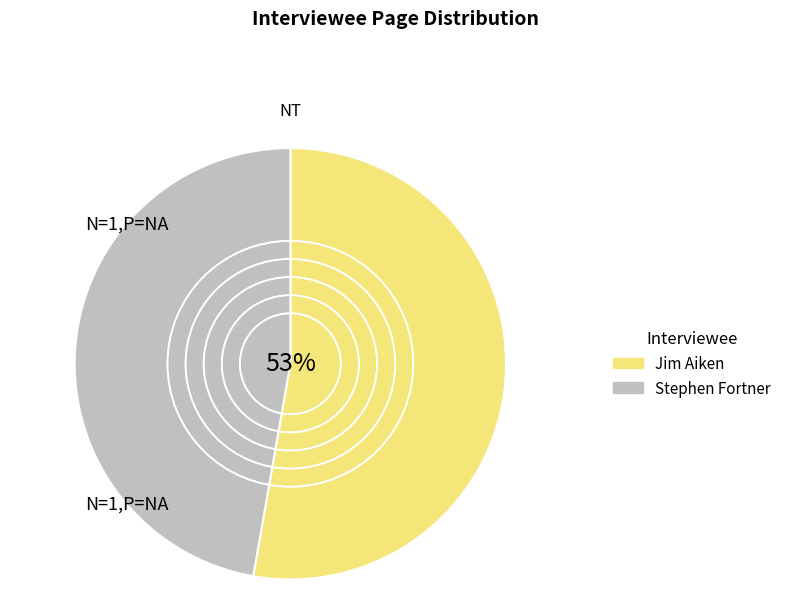

What percentage is the Stephen Fortner slice, to the nearest percent?

47%